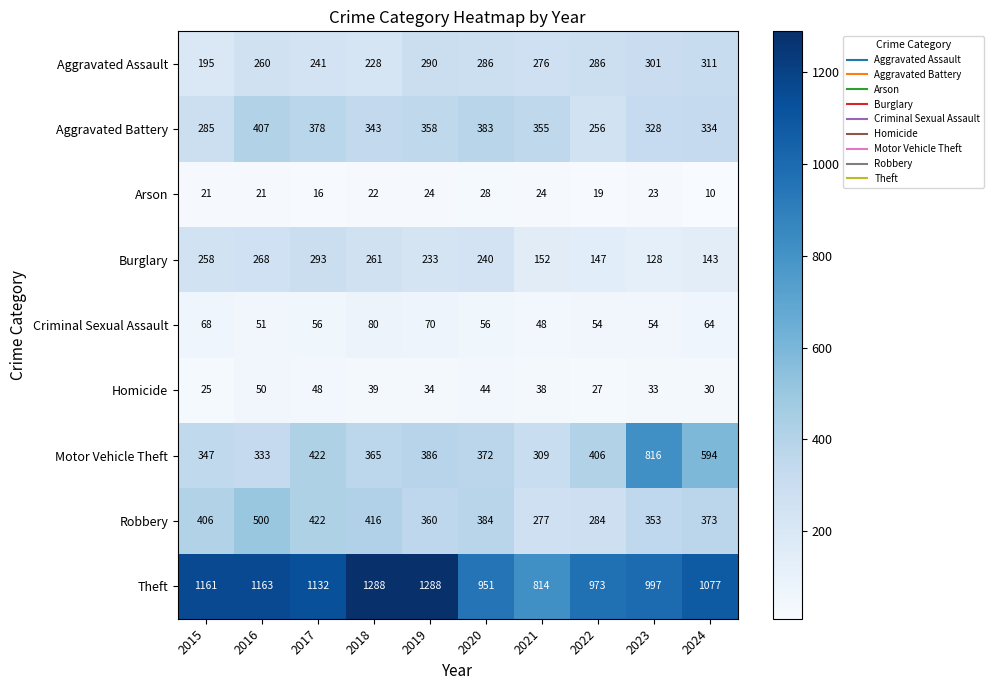

What is the total value across all series at 2015?

2766